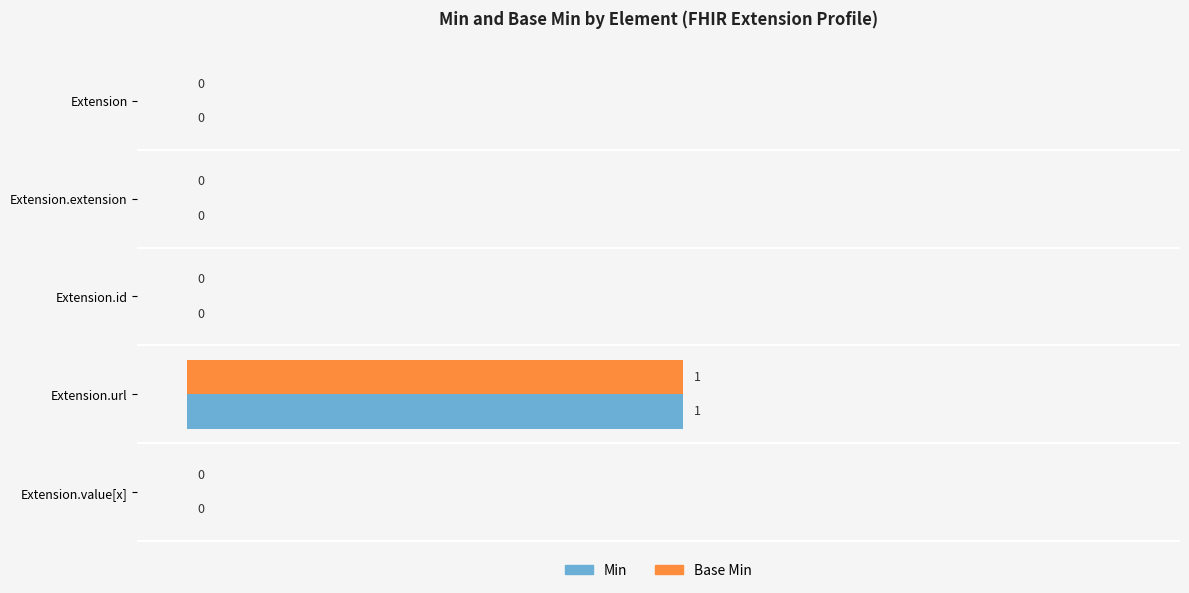

Is the value of Min at Extension.url greater than the value of Base Min at Extension?

Yes